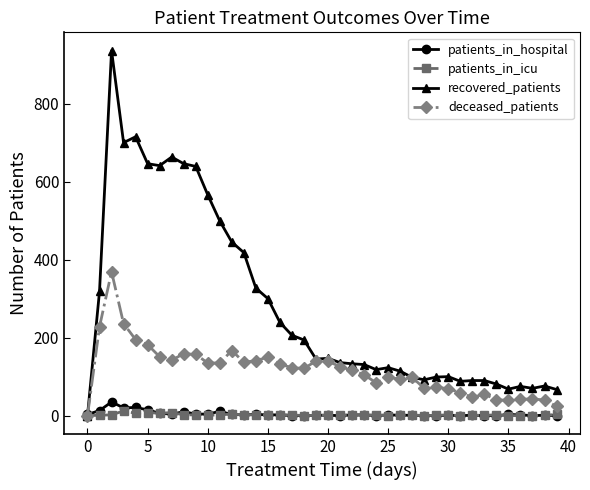

What is the greatest value displayed?

936